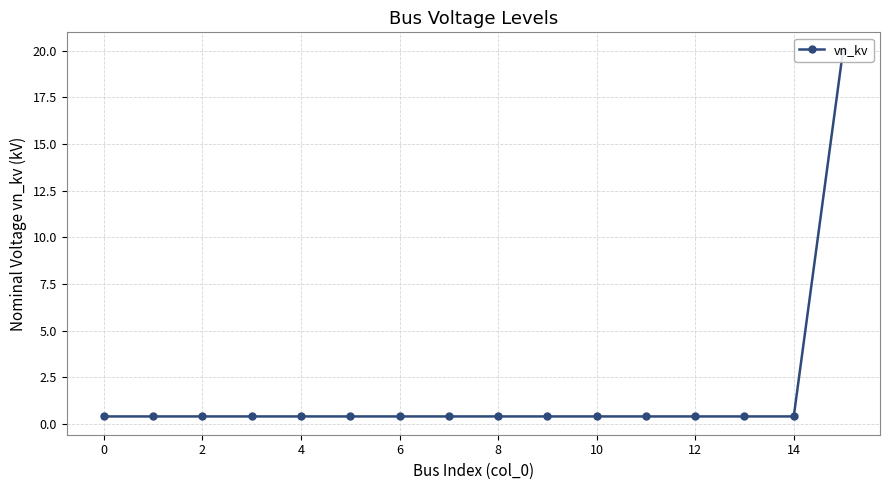

Reading left to right, list all the values displayed in this chart.

0.4	0.4	0.4	0.4	0.4	0.4	0.4	0.4	0.4	0.4	0.4	0.4	0.4	0.4	0.4	20.0